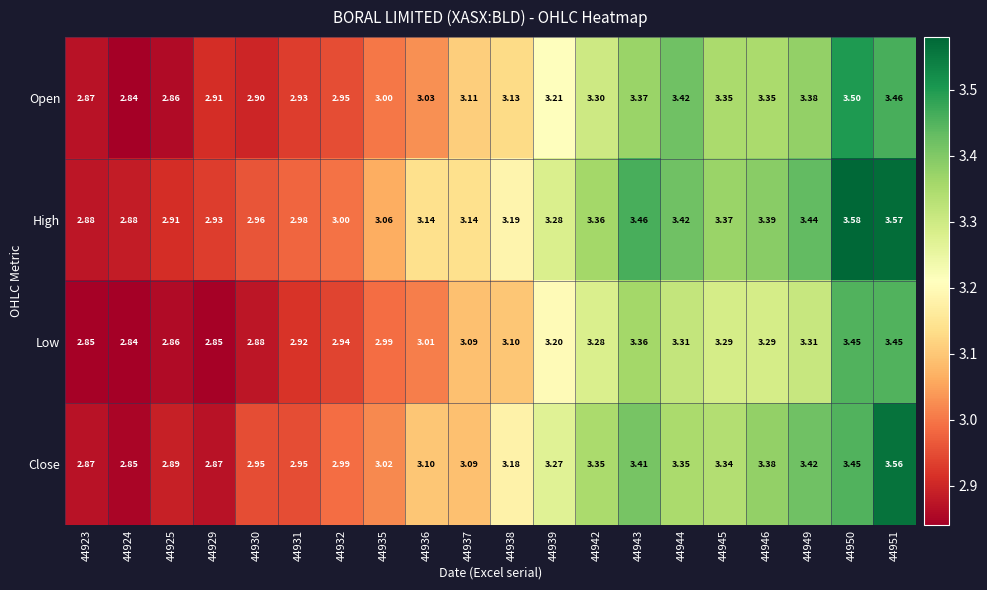

List the series in order of their overall mean, lowest first.

Low, Open, Close, High